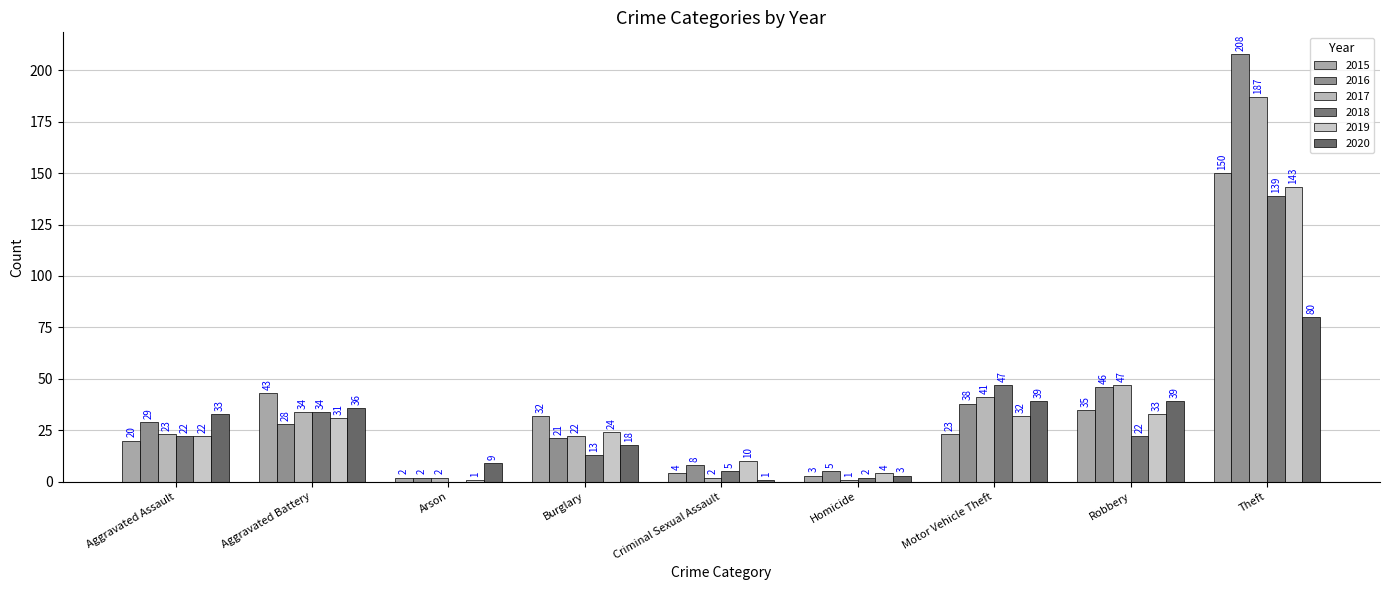

At which label is 2019 closest to 72?

Robbery